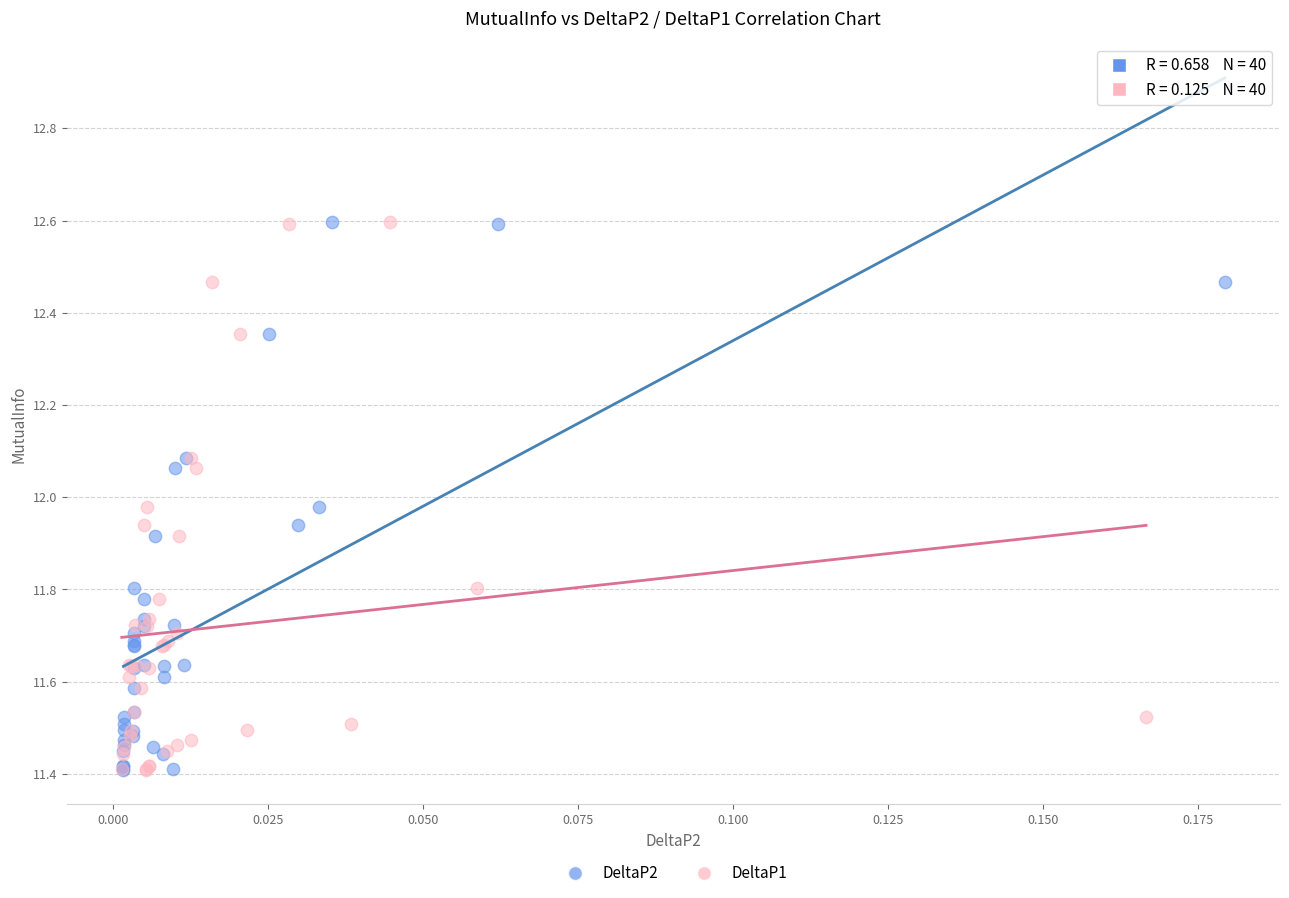

What are all the series names shown in the legend?

DeltaP2, DeltaP1